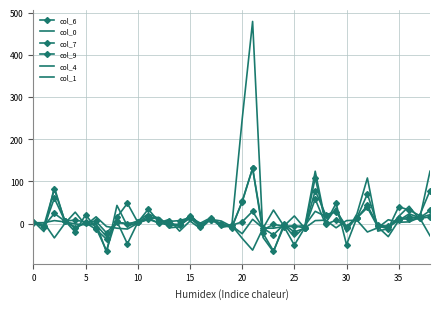

What is the difference between the maximum and second lowest values in the col_4 series?

69